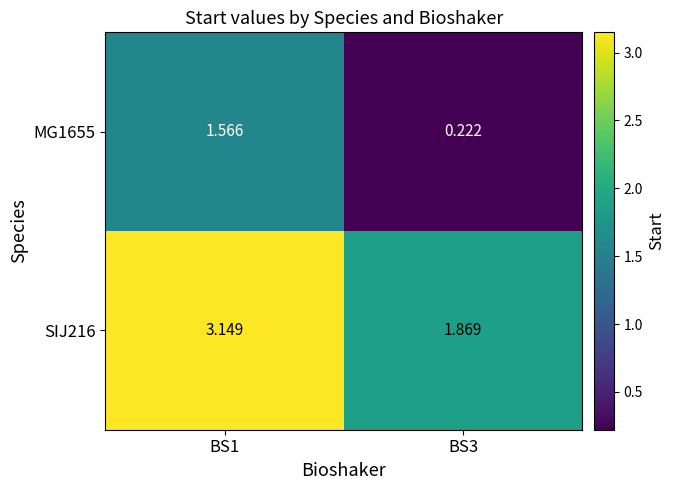

Is the value of MG1655 at BS1 greater than the value of SIJ216 at BS3?

No